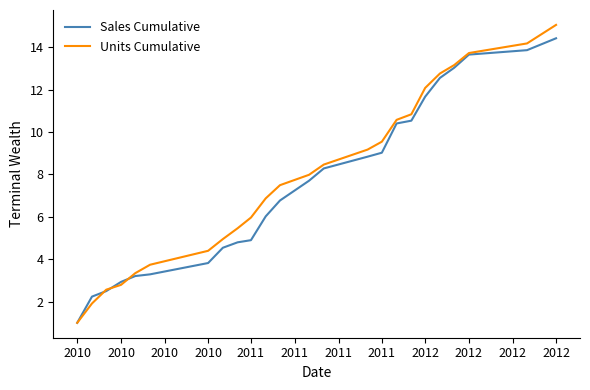

Which series has the widest spread of values?

Units Cumulative